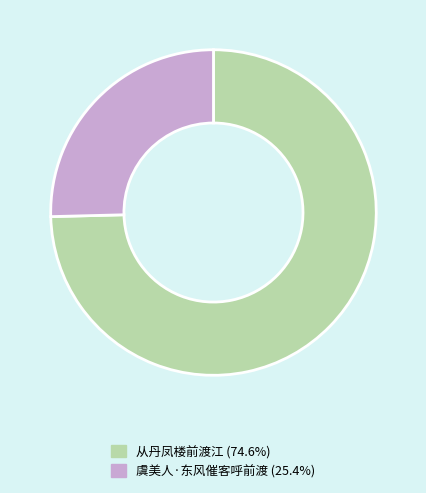

Rank the categories by value from highest to lowest.

从丹凤楼前渡江, 虞美人·东风催客呼前渡